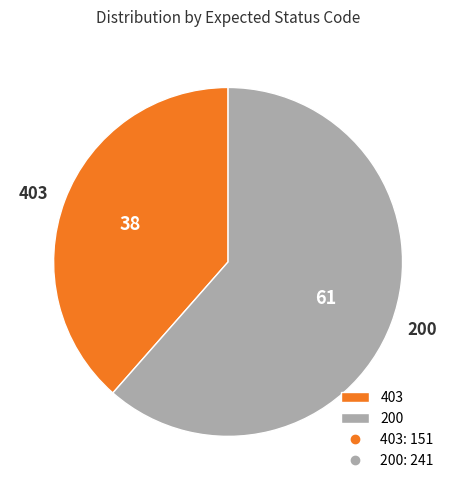

Between 403 and 200, which is larger?

200